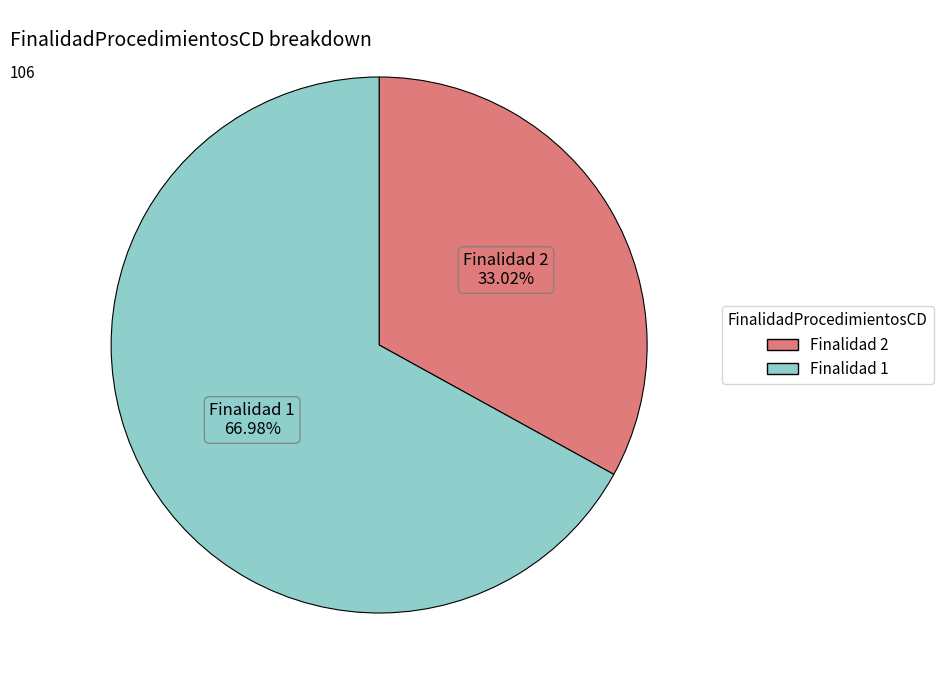

Does any single category account for the majority?

Yes